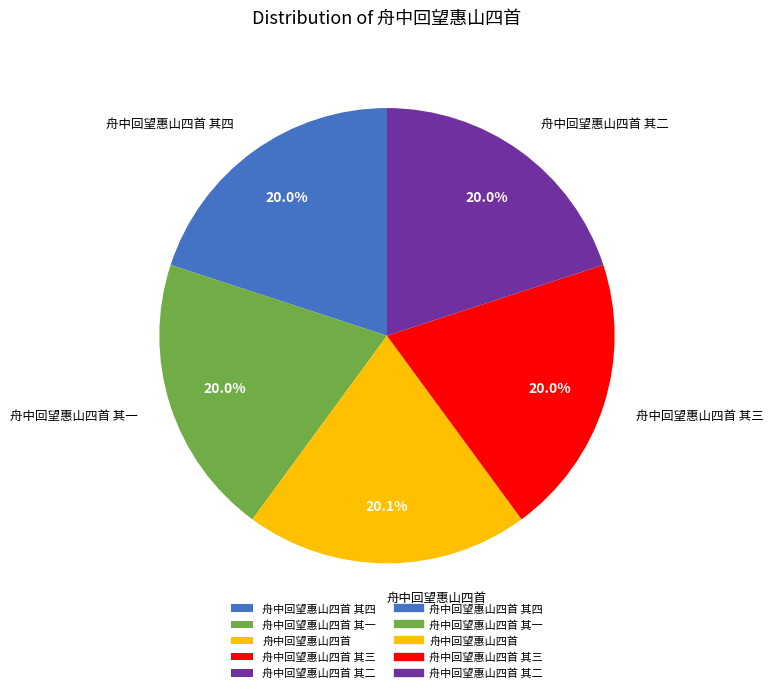

How much of the chart is everything except 舟中回望惠山四首 其四?

80.0%